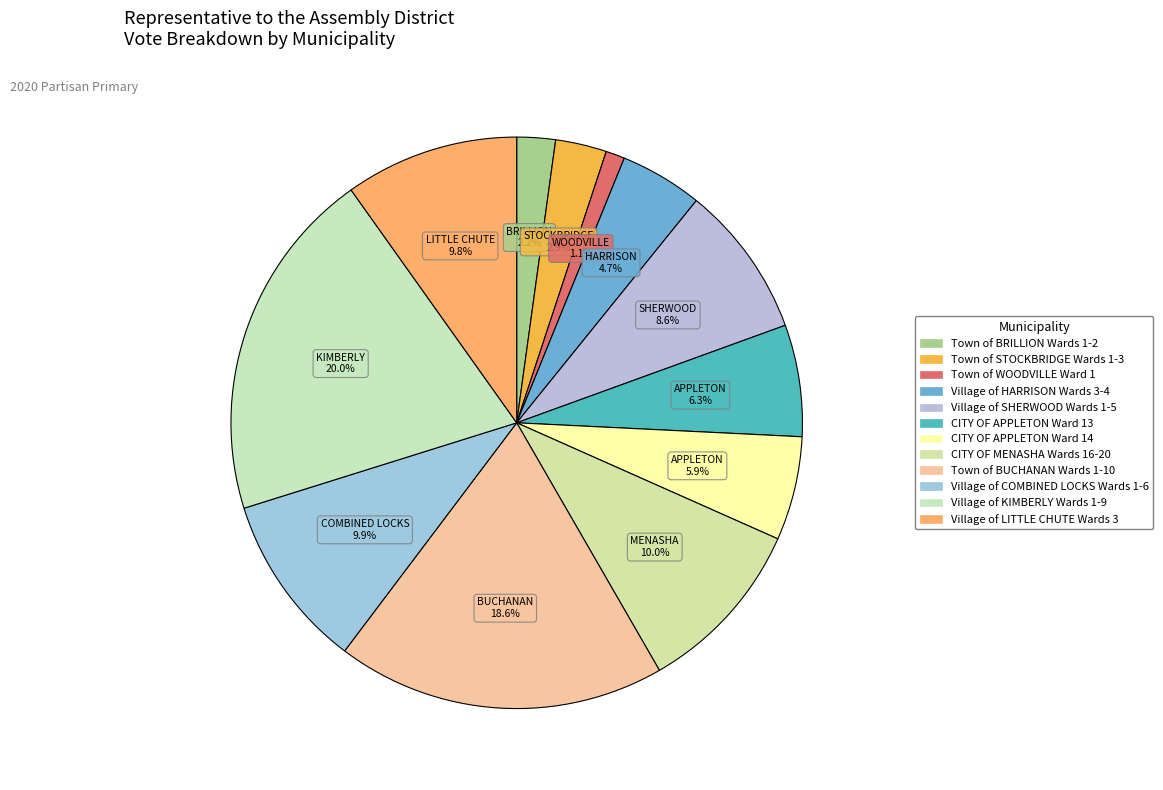

To the nearest percent, what is the average slice percentage?

8%